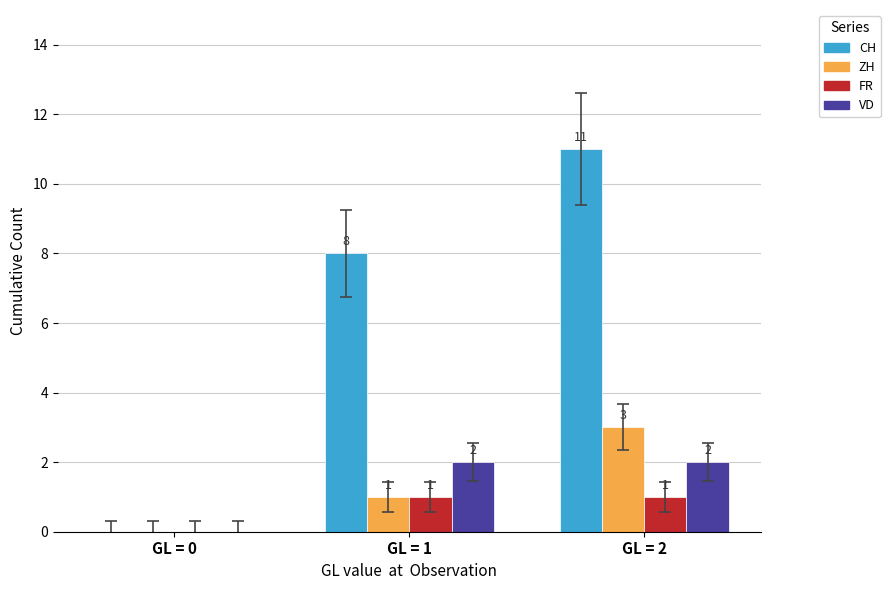

What is the maximum value for CH?

11